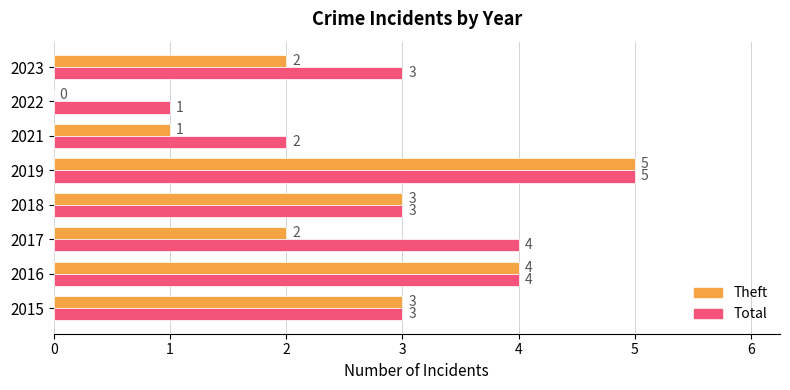

What is the maximum value for Theft?

5